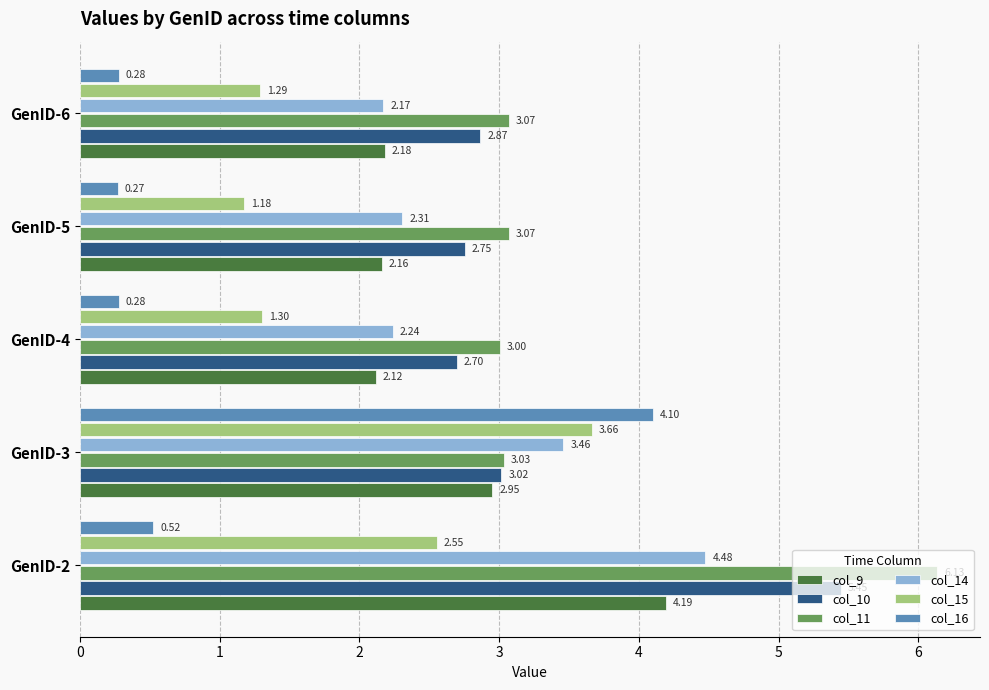

Which series changed the most between GenID-3 and GenID-4?

col_16